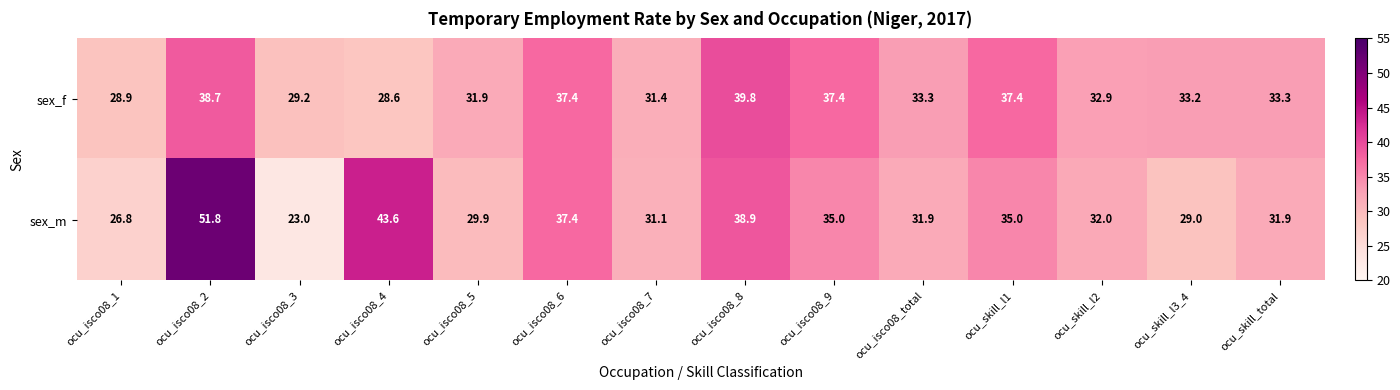

Reading left to right, transcribe all the data shown in this chart.

sex_f: ocu_isco08_1=28.9	ocu_isco08_2=38.7	ocu_isco08_3=29.2	ocu_isco08_4=28.6	ocu_isco08_5=31.9	ocu_isco08_6=37.4	ocu_isco08_7=31.4	ocu_isco08_8=39.8	ocu_isco08_9=37.4	ocu_isco08_total=33.3	ocu_skill_l1=37.4	ocu_skill_l2=32.9	ocu_skill_l3_4=33.2	ocu_skill_total=33.3
sex_m: ocu_isco08_1=26.8	ocu_isco08_2=51.8	ocu_isco08_3=23.0	ocu_isco08_4=43.6	ocu_isco08_5=29.9	ocu_isco08_6=37.4	ocu_isco08_7=31.1	ocu_isco08_8=38.9	ocu_isco08_9=35.0	ocu_isco08_total=31.9	ocu_skill_l1=35.0	ocu_skill_l2=32.0	ocu_skill_l3_4=29.0	ocu_skill_total=31.9